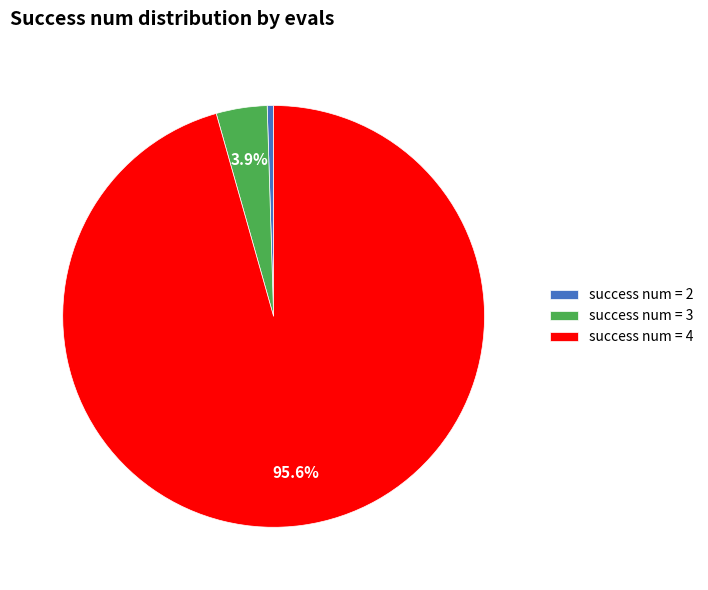

How many slices are in this pie chart?

3